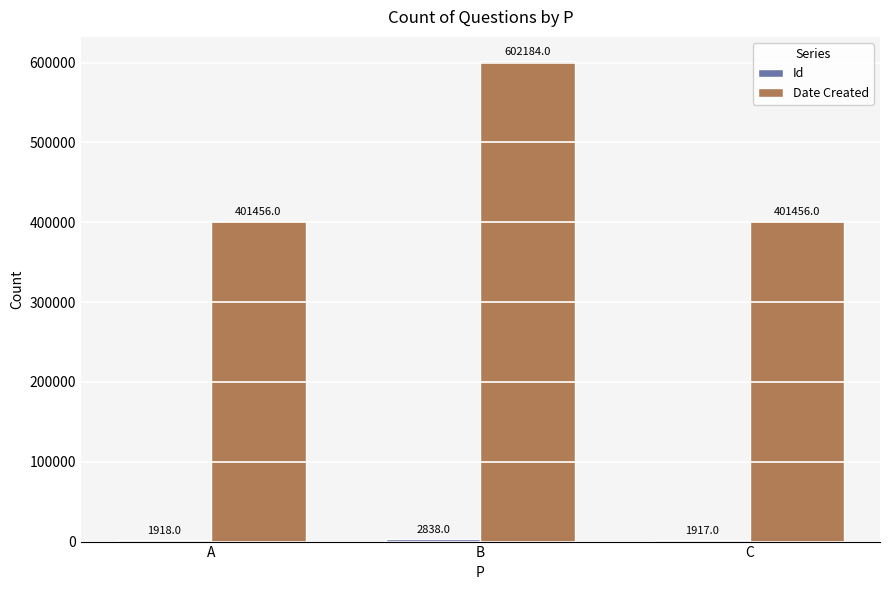

The value of Date Created at C is 401456. True or false?

True